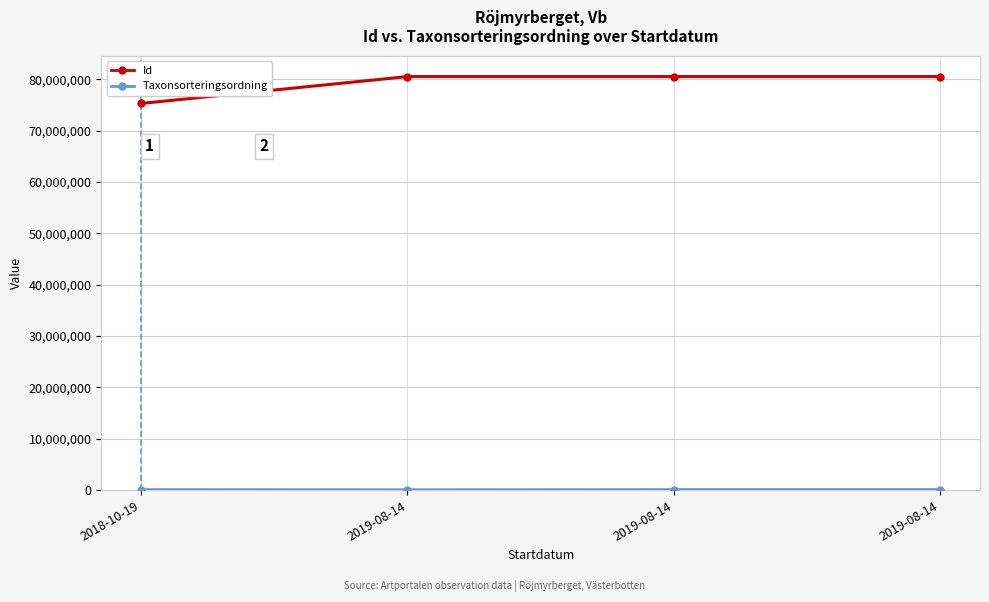

Reading right to left, transcribe all the data shown in this chart.

Id: 80504848	80504837	80504855	75275315
Taxonsorteringsordning: 89412	89410	56540	89545